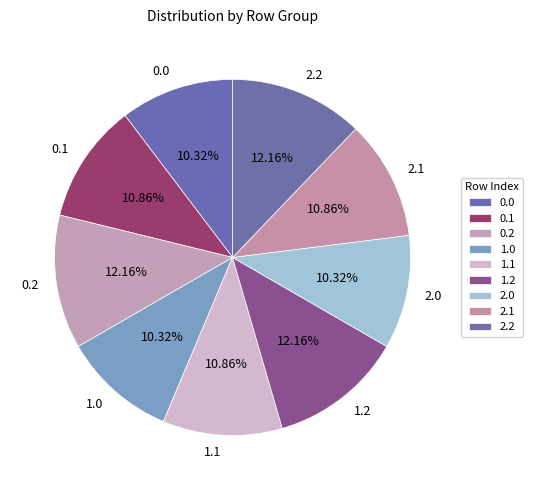

Is it true that 2.1 is 25% of the pie?

False